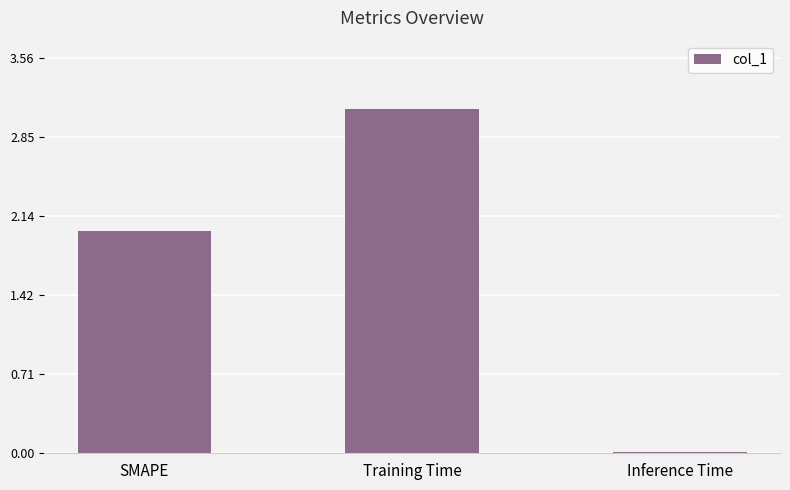

What value does the data have at Training Time?

3.1